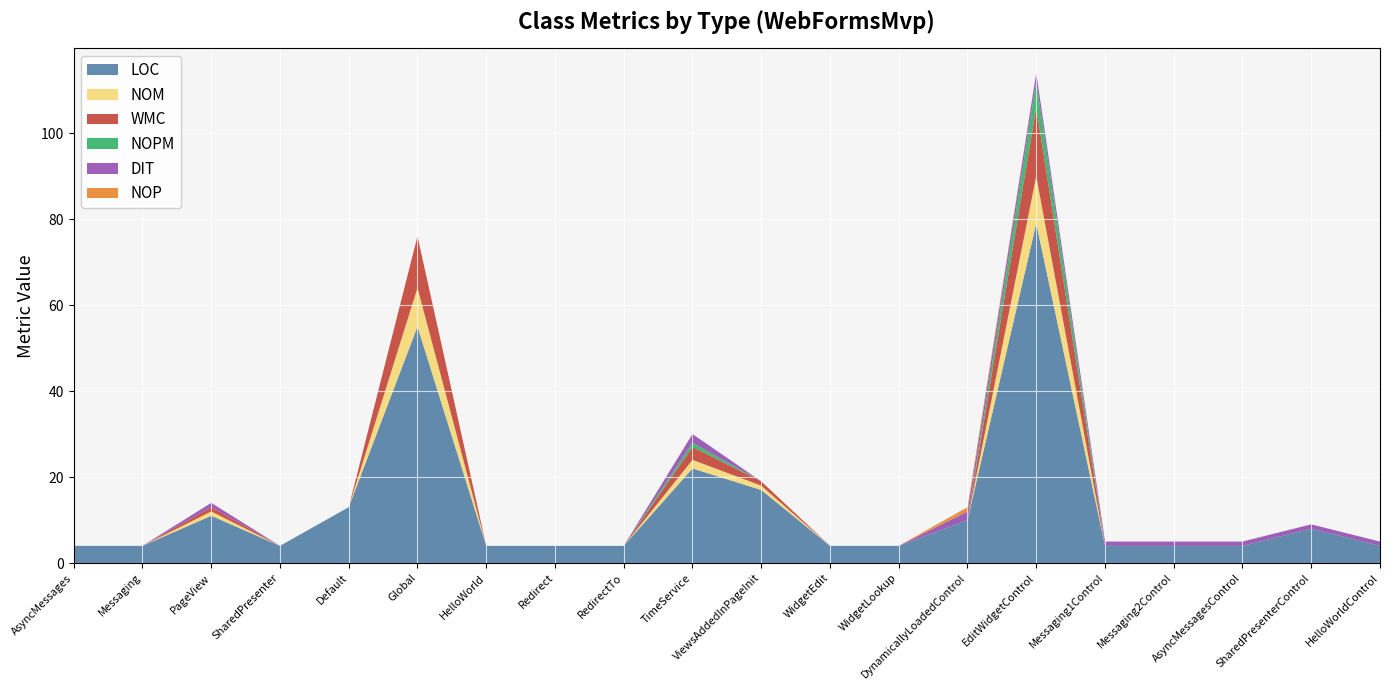

Reading left to right, what are all the values shown in this chart?

LOC: 4	4	11	4	13	55	4	4	4	22	17	4	4	10	79	4	4	4	8	4
NOM: 0	0	1	0	0	9	0	0	0	2	1	0	0	0	11	0	0	0	0	0
WMC: 0	0	1	0	0	12	0	0	0	3	1	0	0	0	16	0	0	0	0	0
NOPM: 0	0	0	0	0	0	0	0	0	1	0	0	0	0	6	0	0	0	0	0
DIT: 0	0	1	0	0	0	0	0	0	2	0	0	0	2	2	1	1	1	1	1
NOP: 0	0	0	0	0	0	0	0	0	0	0	0	0	1	0	0	0	0	0	0